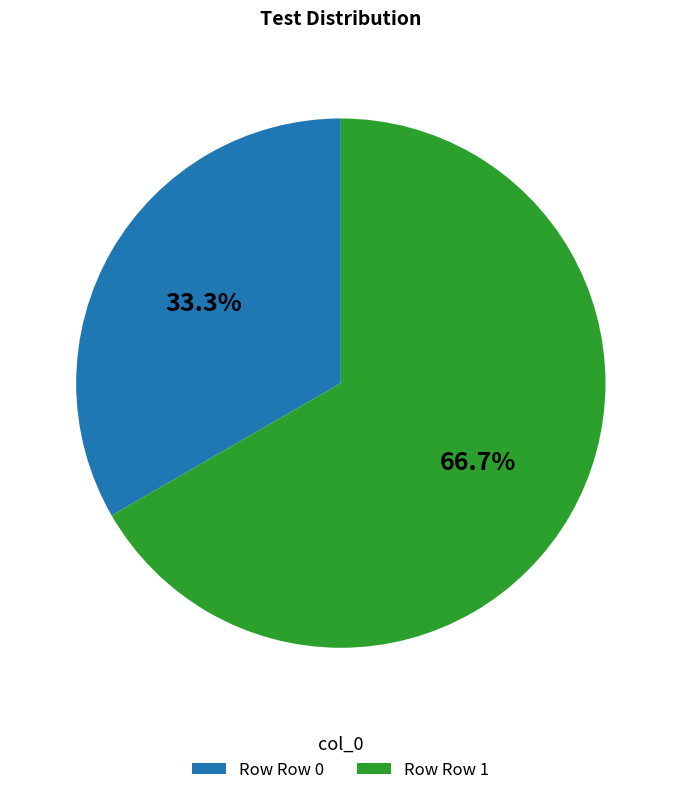

Count the number of slices in the pie.

2